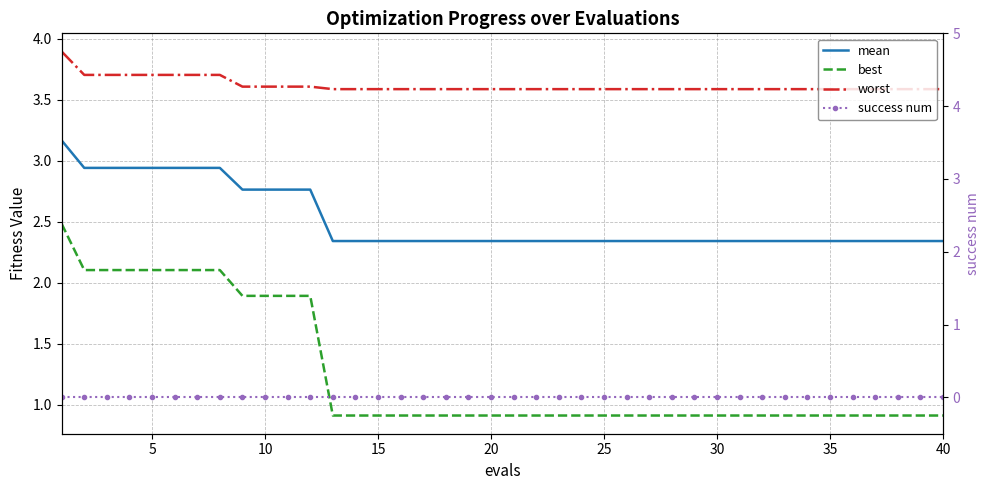

Is it true that mean equals 3.1 at 31?

False